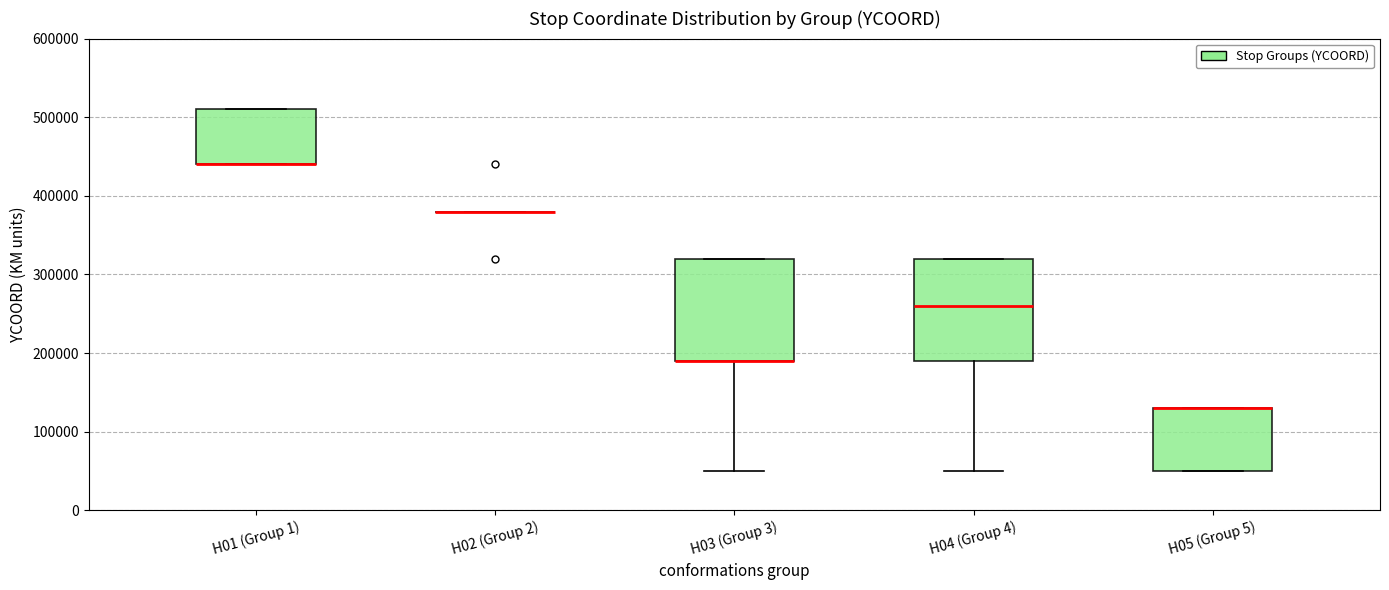

Where is the lower edge of the box for H05 (Group 5) on the y-axis? The values are not printed on the chart, so give them approximately, as read against the axis.

50000